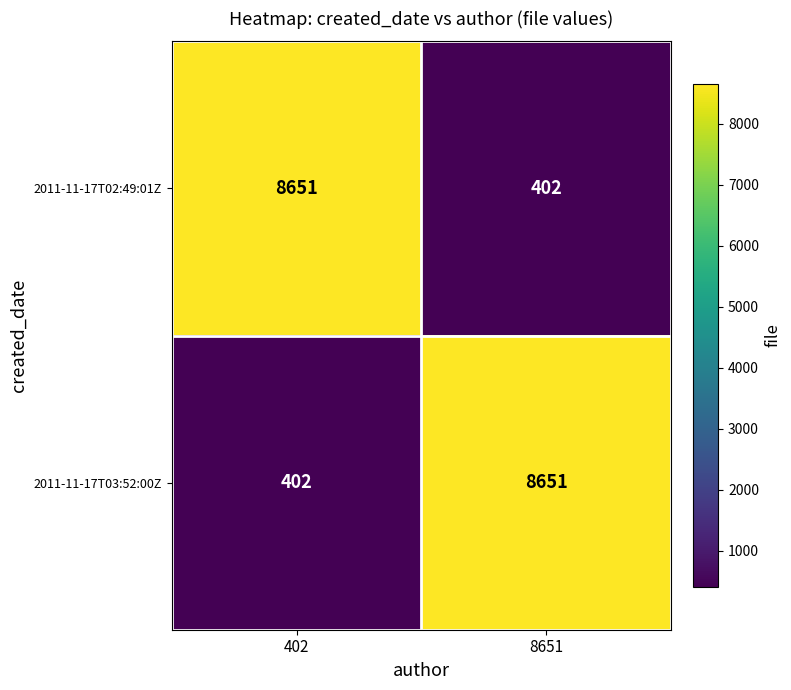

Is it true that 2011-11-17T02:49:01Z equals 15565 at 402?

False